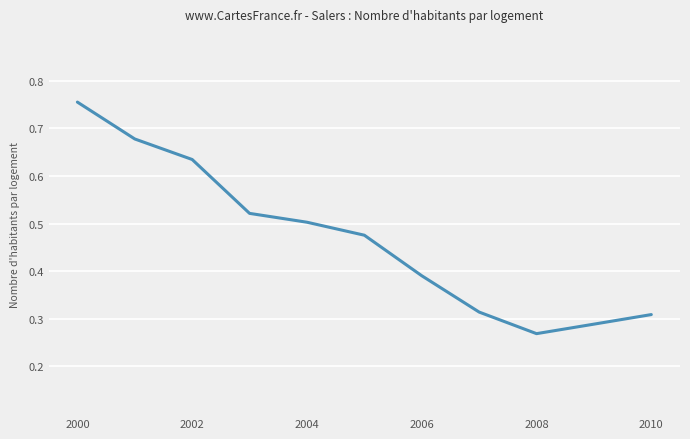

How many lines are shown in the chart?

1